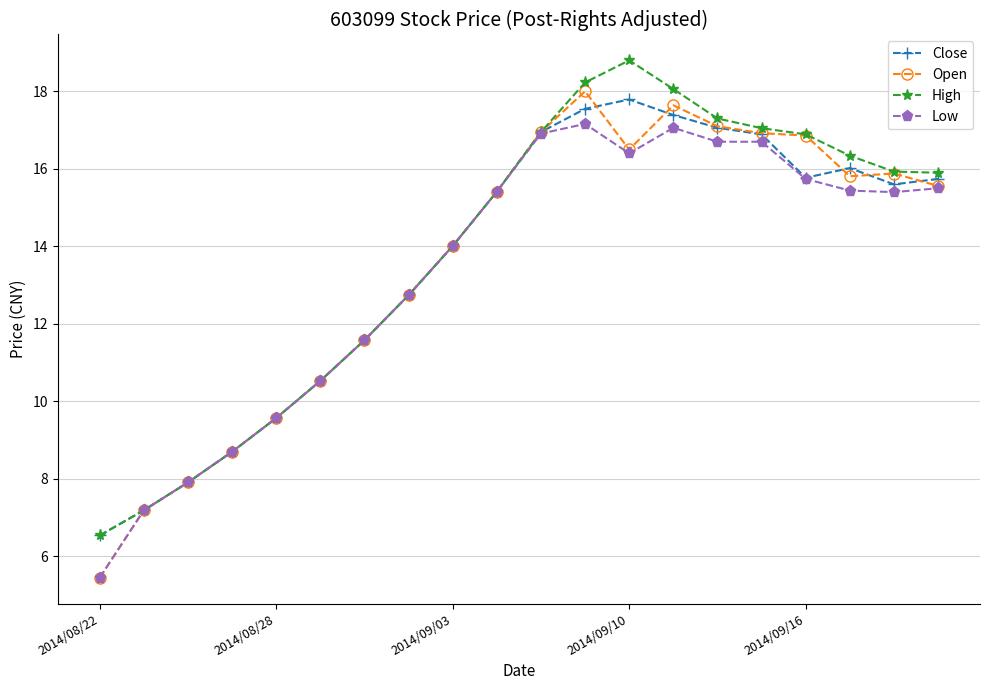

What is the maximum value shown in the chart?

18.8